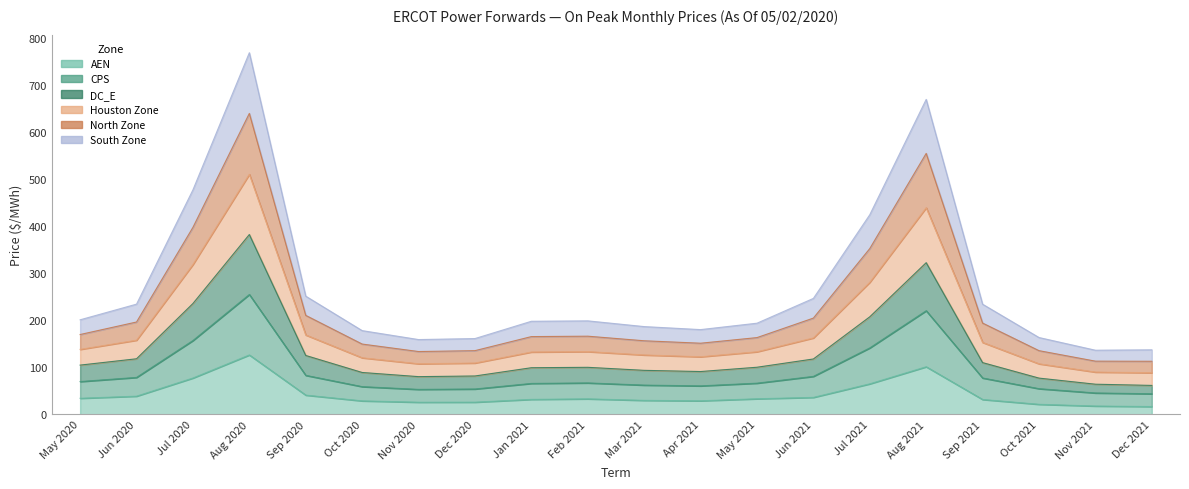

True or false: DC_E and Houston Zone cross at least once.

False